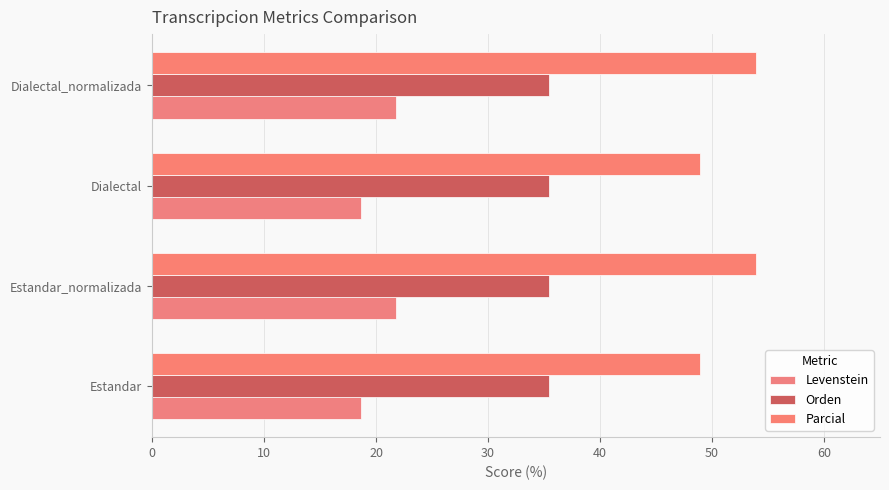

How many data points in Parcial are above 53?

2